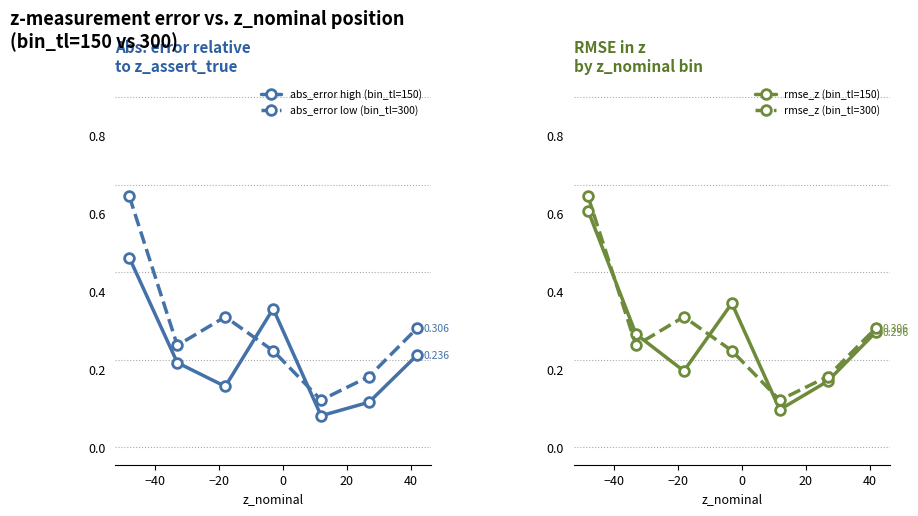

What is the sum of the abs_error high (bin_tl=150) values at 20 and −40?

0.3